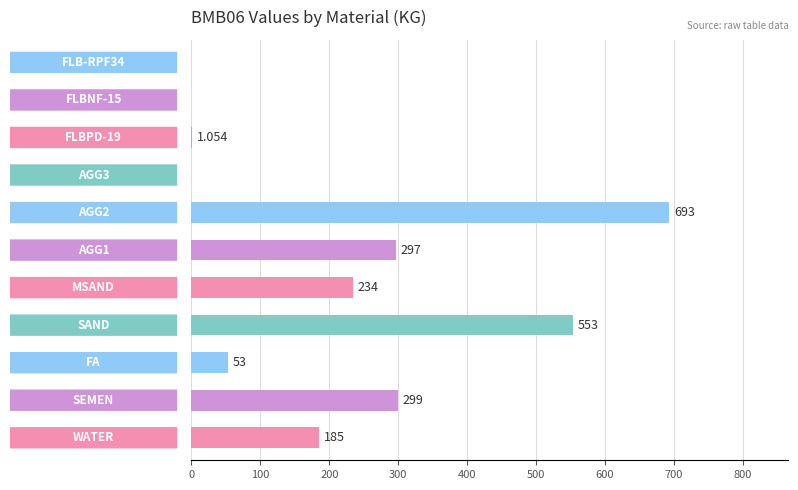

Are the bars horizontal?

Yes